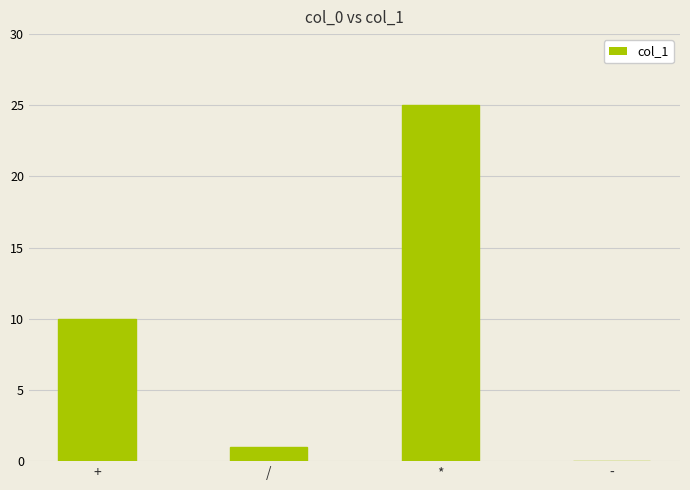

Is it true that the value at + is 10?

True